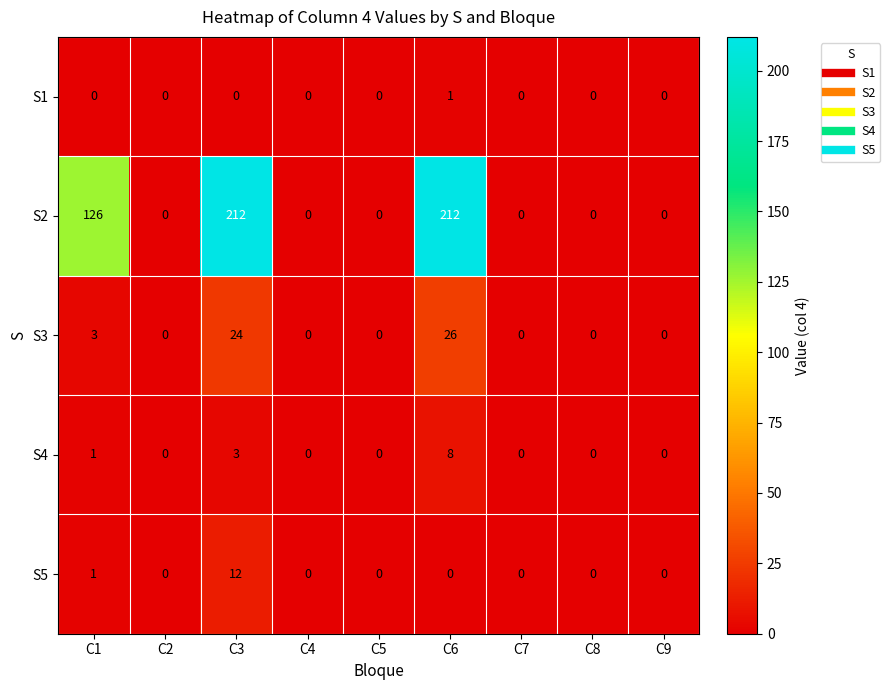

What is the approximate value of S5 at C3, to the nearest 10?

10